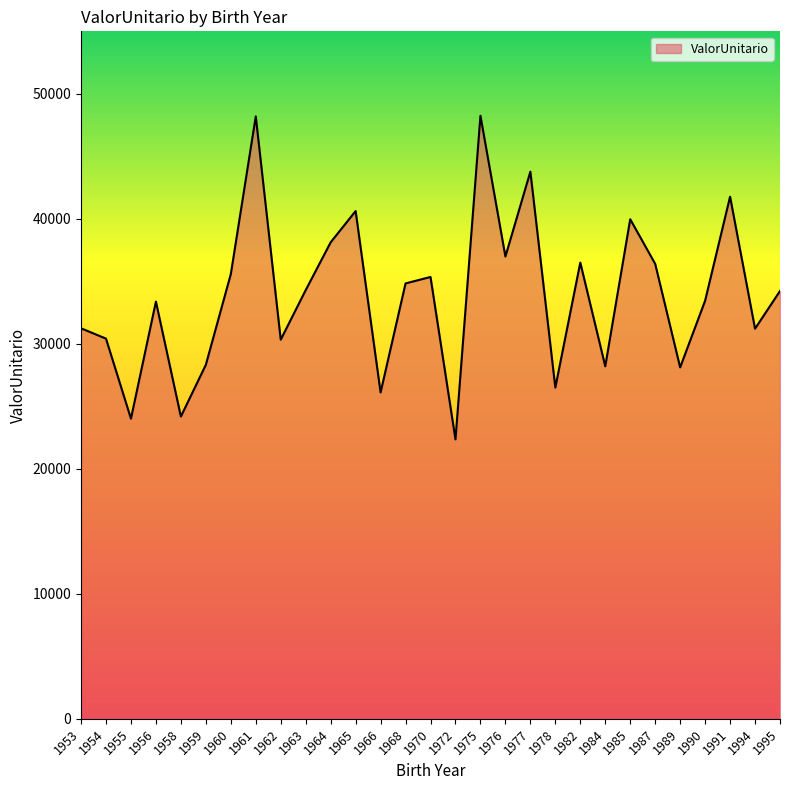

Which has a higher value, 1976 or 1955?

1976